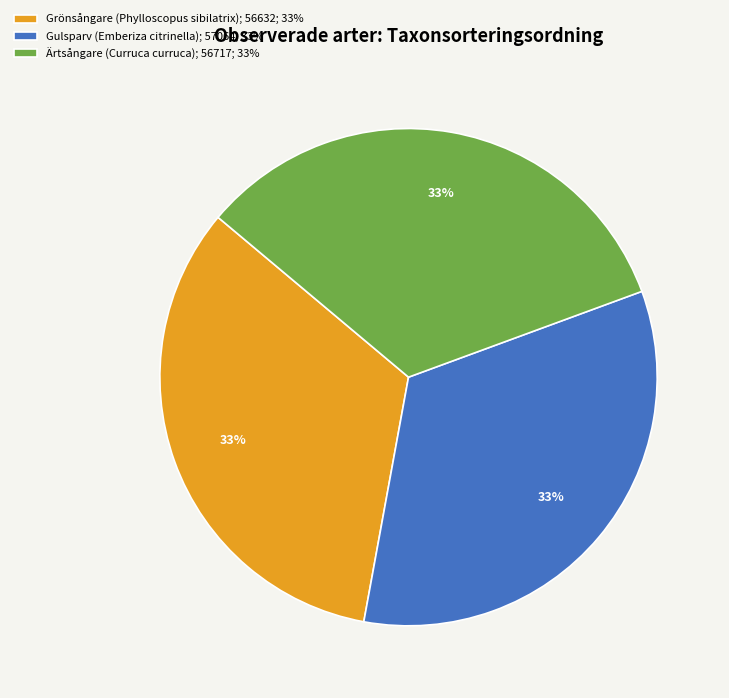

True or false: Grönsångare (Phylloscopus sibilatrix); 56632; 33% accounts for 20% of the total.

False